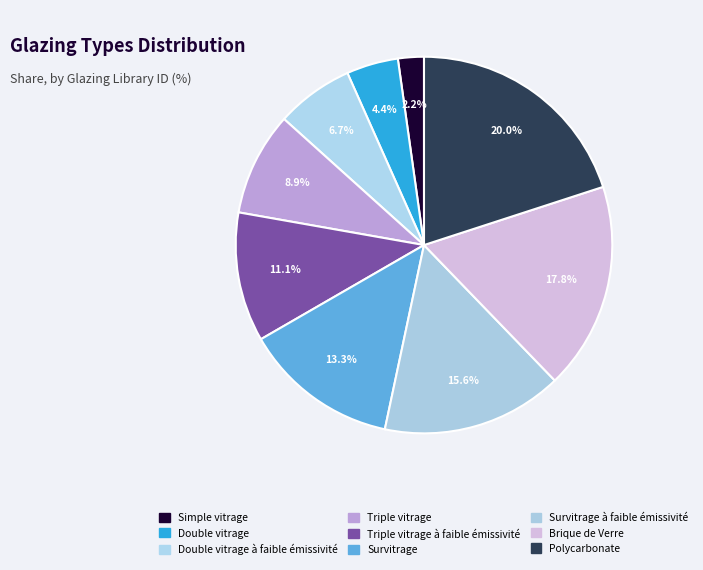

How many slices are in this pie chart?

9